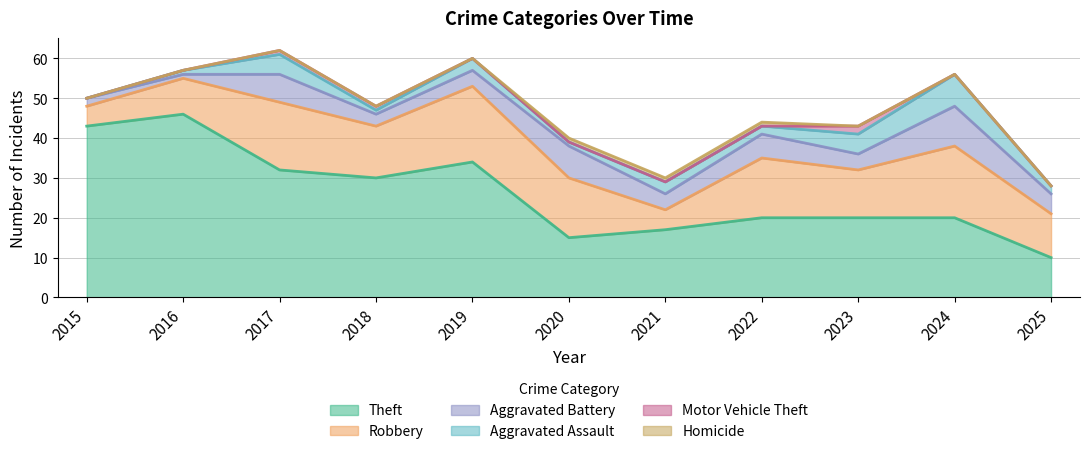

True or false: Aggravated Assault and Robbery cross at least once.

False